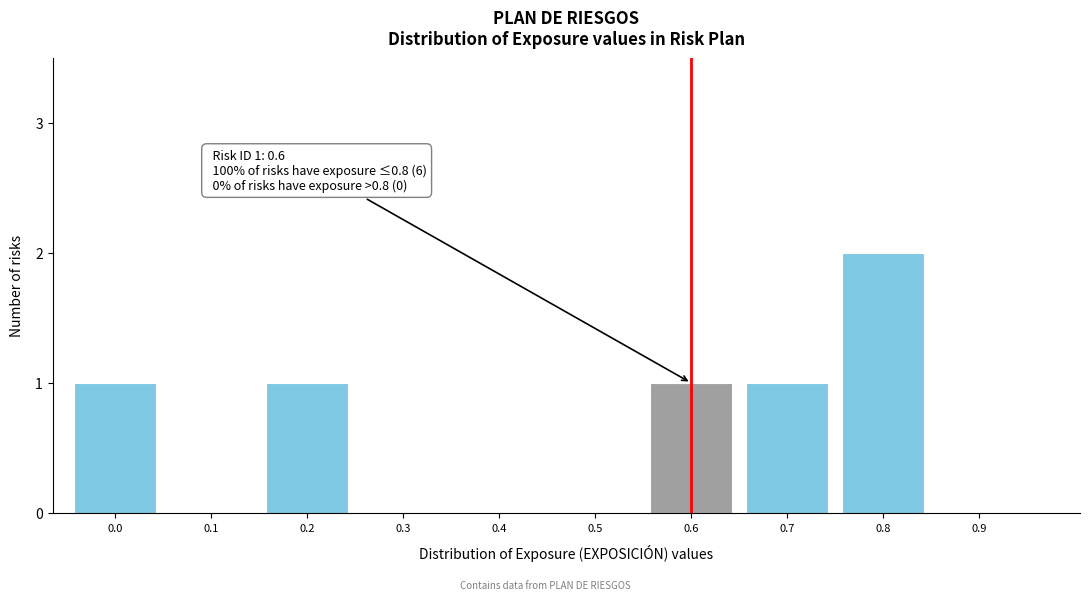

Reading right to left, transcribe all the data shown in this chart.

0.9=0	0.8=2	0.7=1	0.6=1	0.5=0	0.4=0	0.3=0	0.2=1	0.1=0	0.0=1